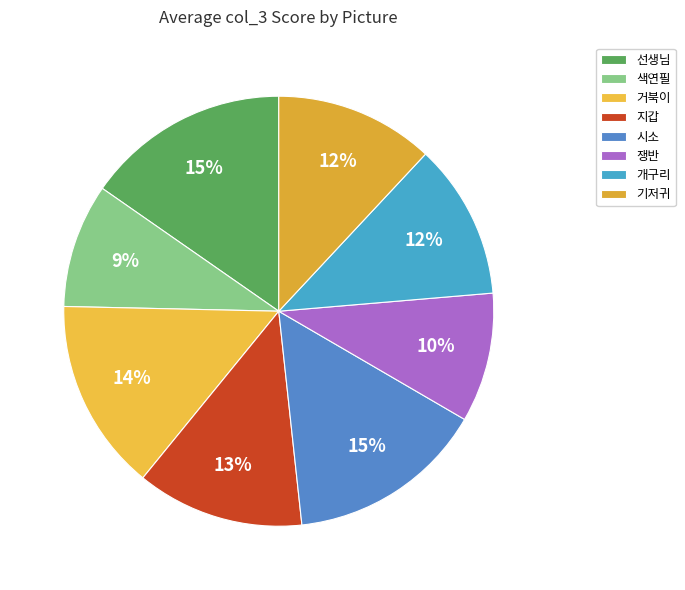

Count the number of slices in the pie.

8